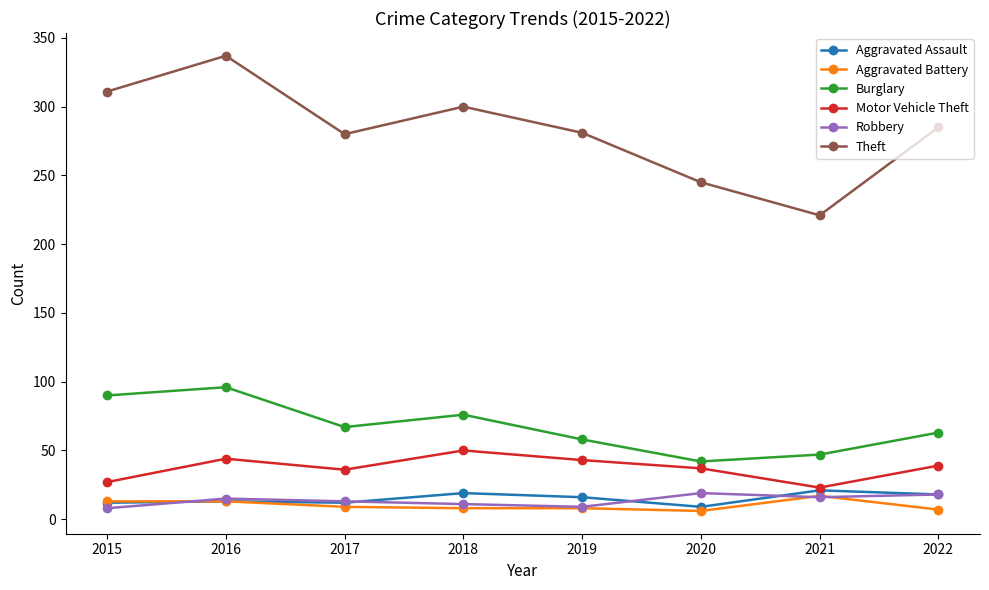

True or false: Aggravated Battery has more than 0 interior local peaks.

True